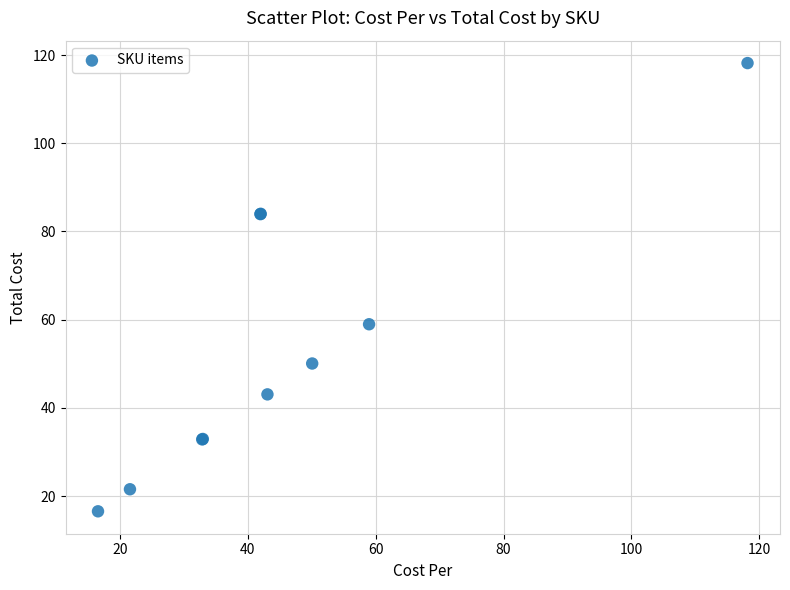

What Y value in the scatter plot is closest to 67?

59.0